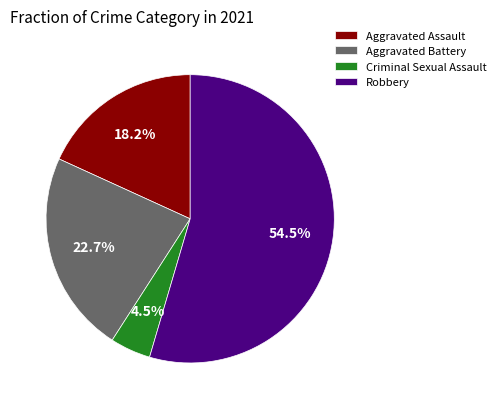

Rank the categories by value from lowest to highest.

Criminal Sexual Assault, Aggravated Assault, Aggravated Battery, Robbery